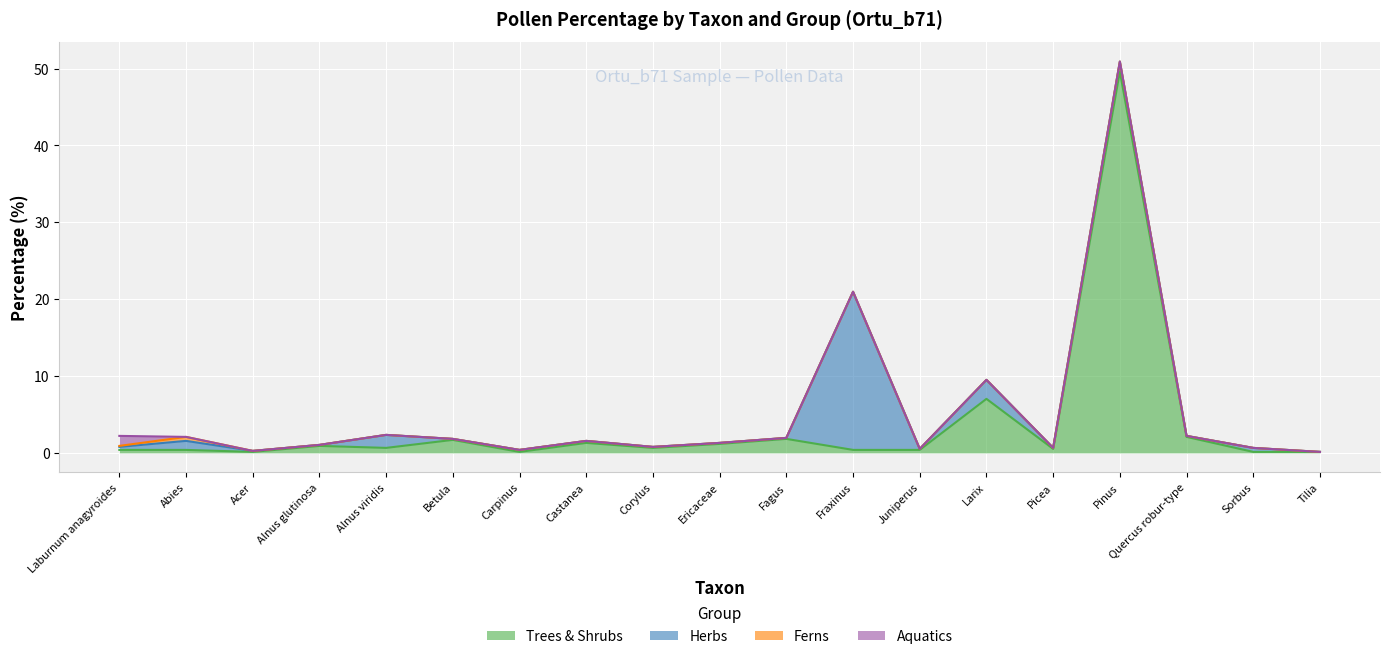

In Ferns, how many points are higher than both neighbors (excluding endpoints)?

1